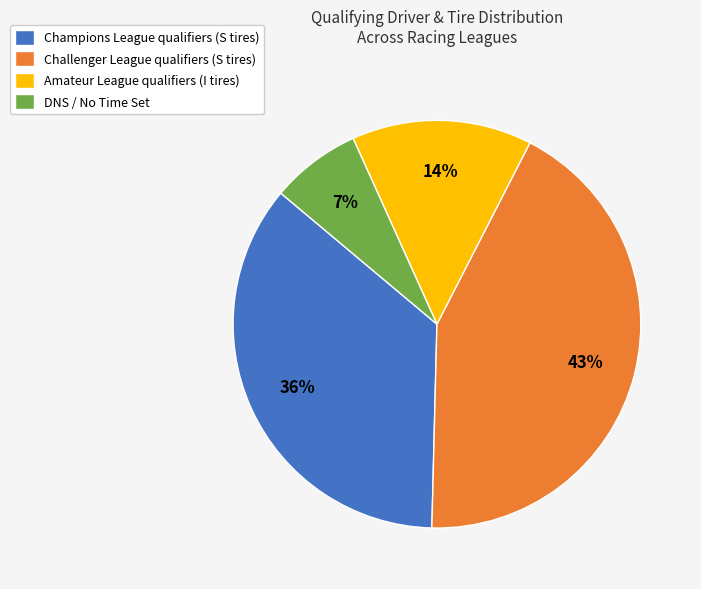

How many slices are in this pie chart?

4